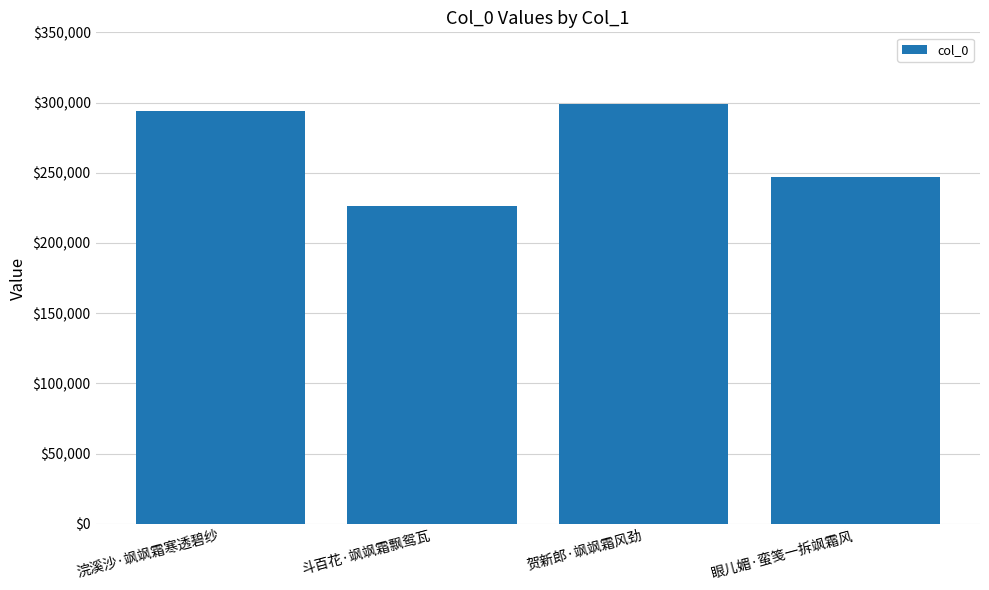

Reading left to right, transcribe all the data shown in this chart.

293863	226377	299038	247080